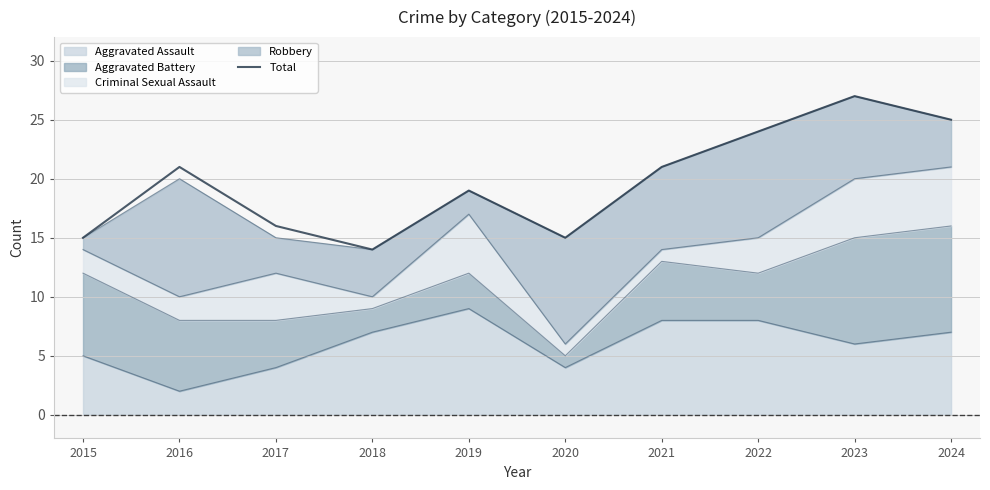

True or false: there are more than 1 points higher than both neighbors.

True